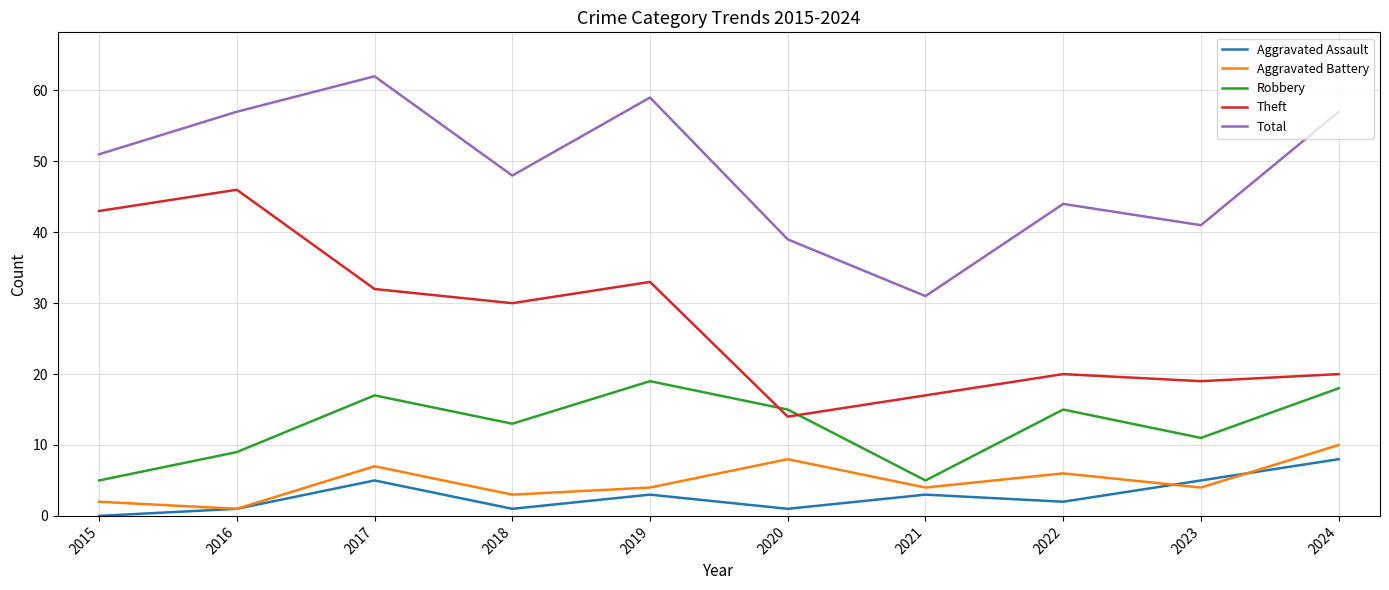

What is the minimum value for Robbery?

5